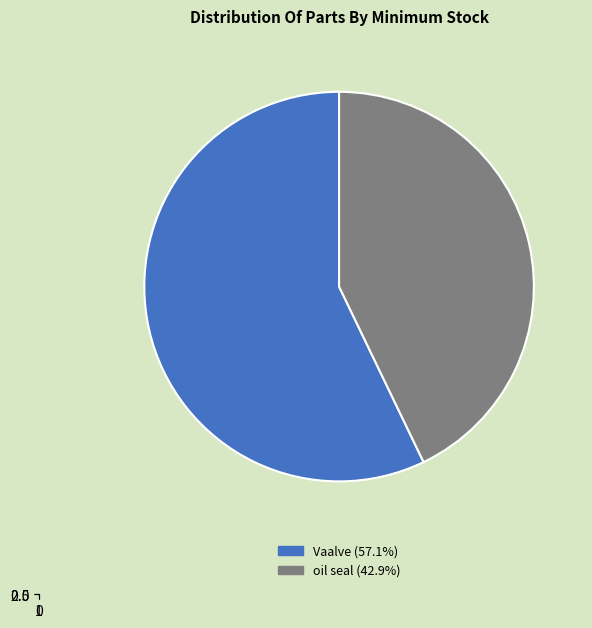

To the nearest percent, what is the average slice percentage?

50%